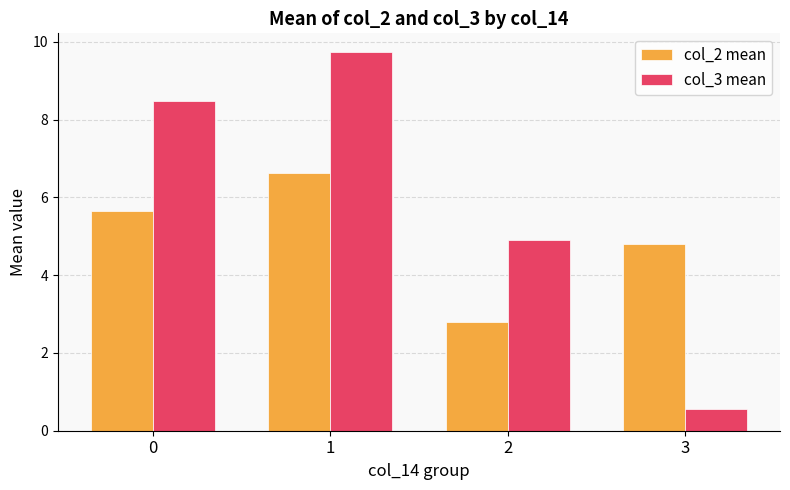

Rank the categories by col_2 mean value from highest to lowest.

1, 0, 3, 2